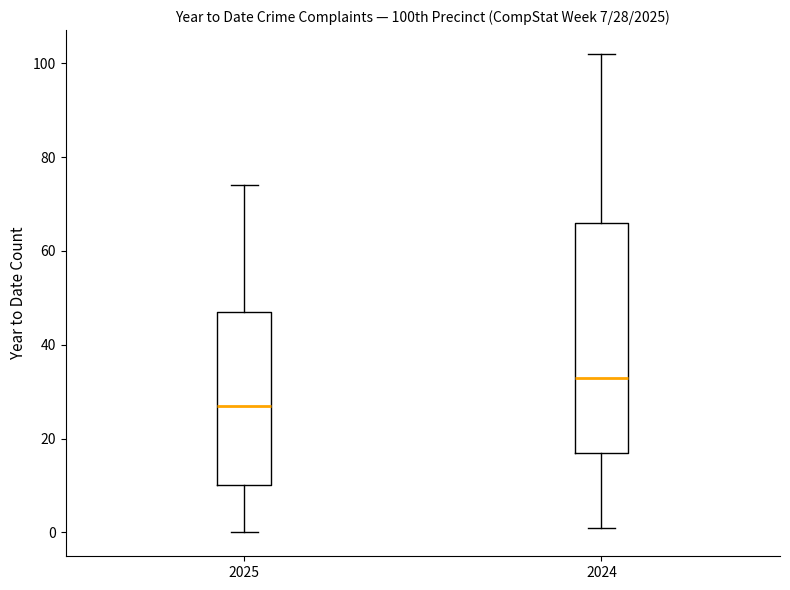

Which box is the tallest, from its lower edge to its upper edge?

2024